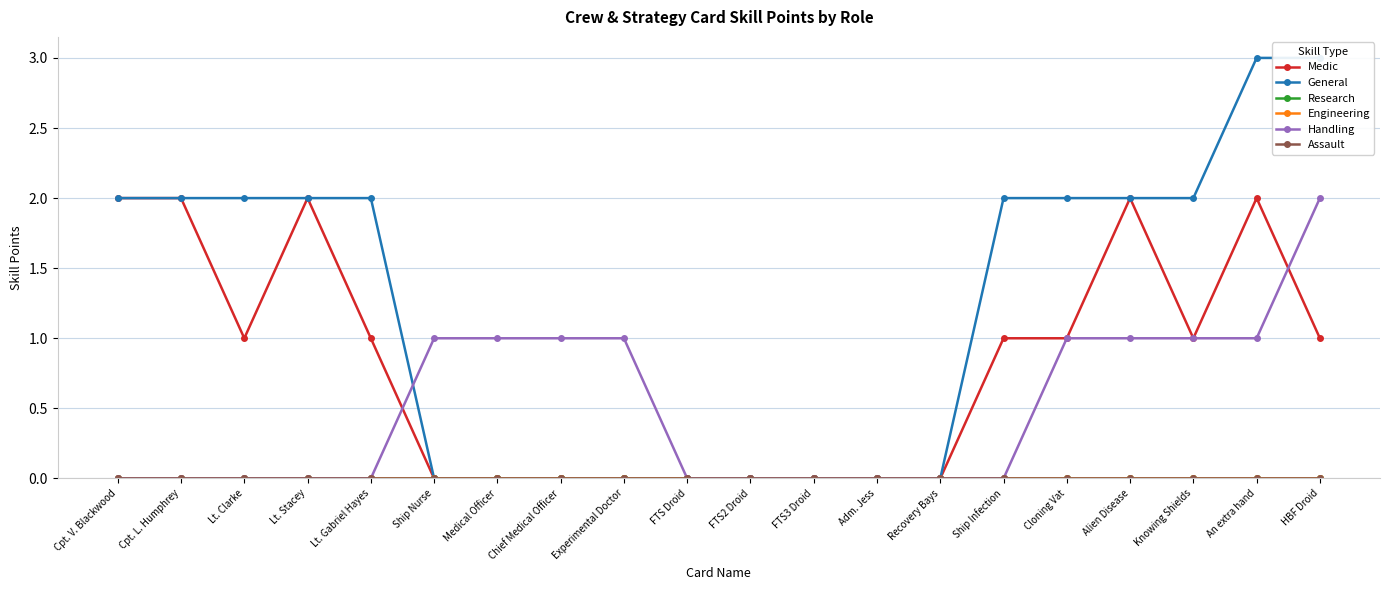

Is this an area chart (filled region under the line)?

No